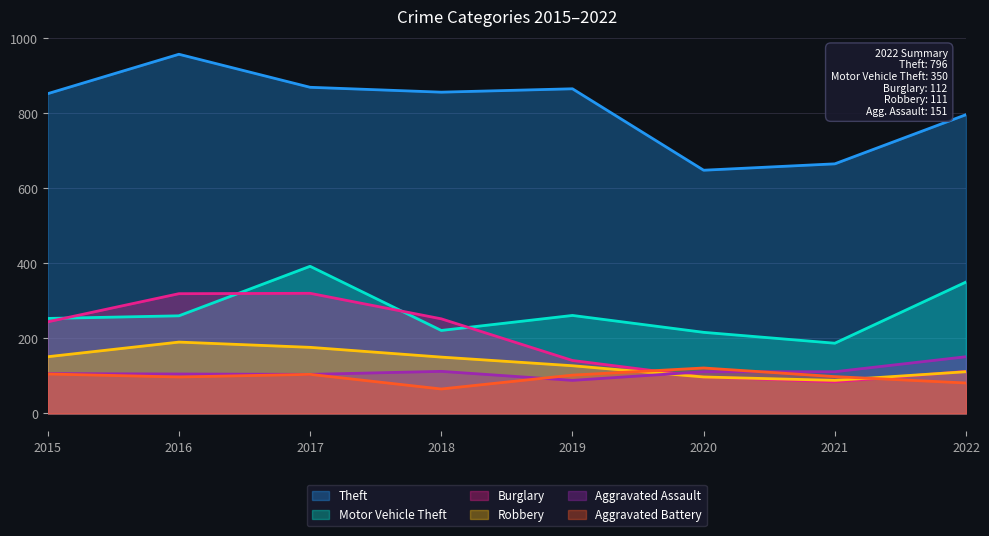

Count the number of categories in the chart.

8